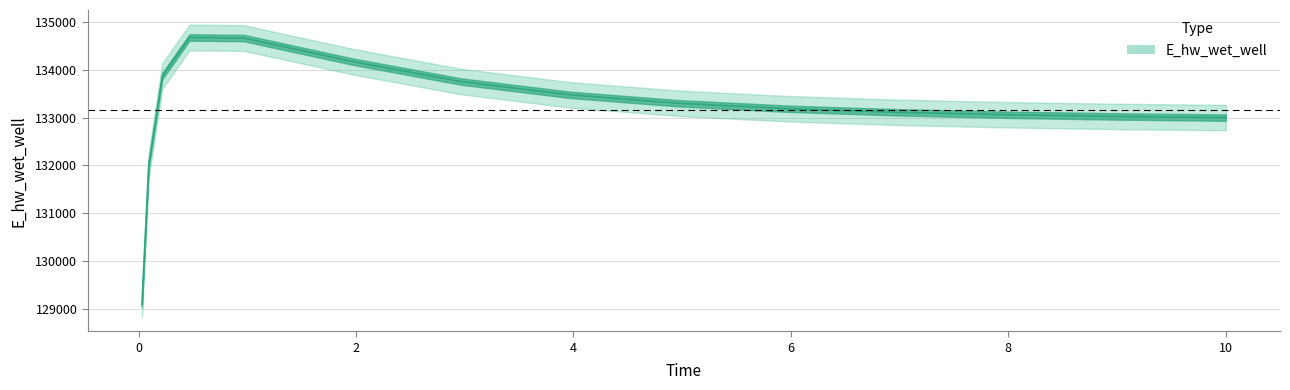

How many values are below 133189?

7